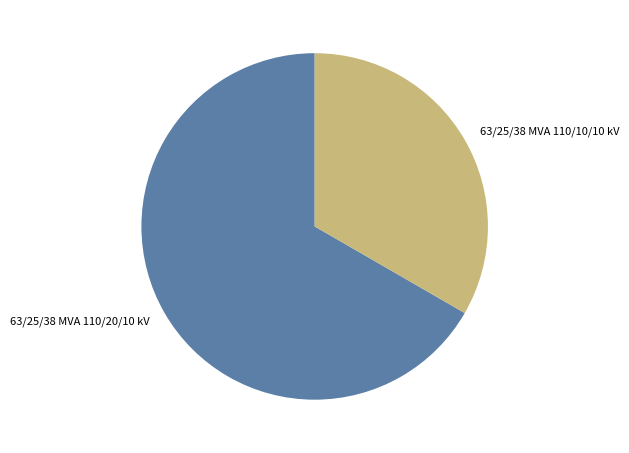

Rank the categories by value from lowest to highest.

63/25/38 MVA 110/10/10 kV, 63/25/38 MVA 110/20/10 kV